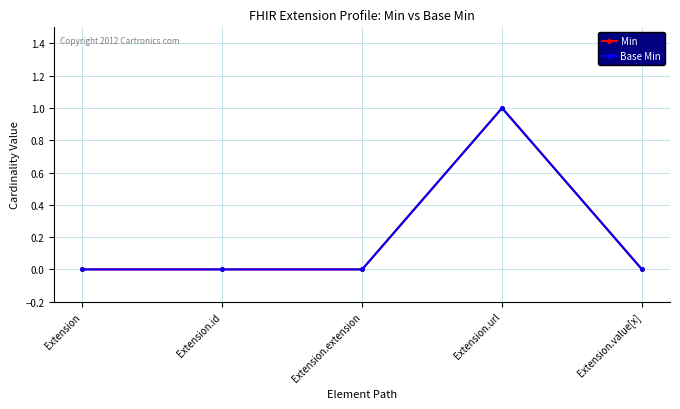

The Base Min series shows 1 at Extension.value[x]. True or false?

False